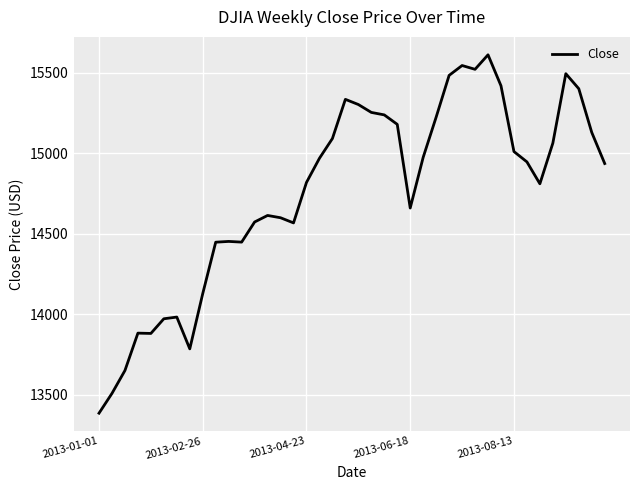

How many values exceed 14946?

20